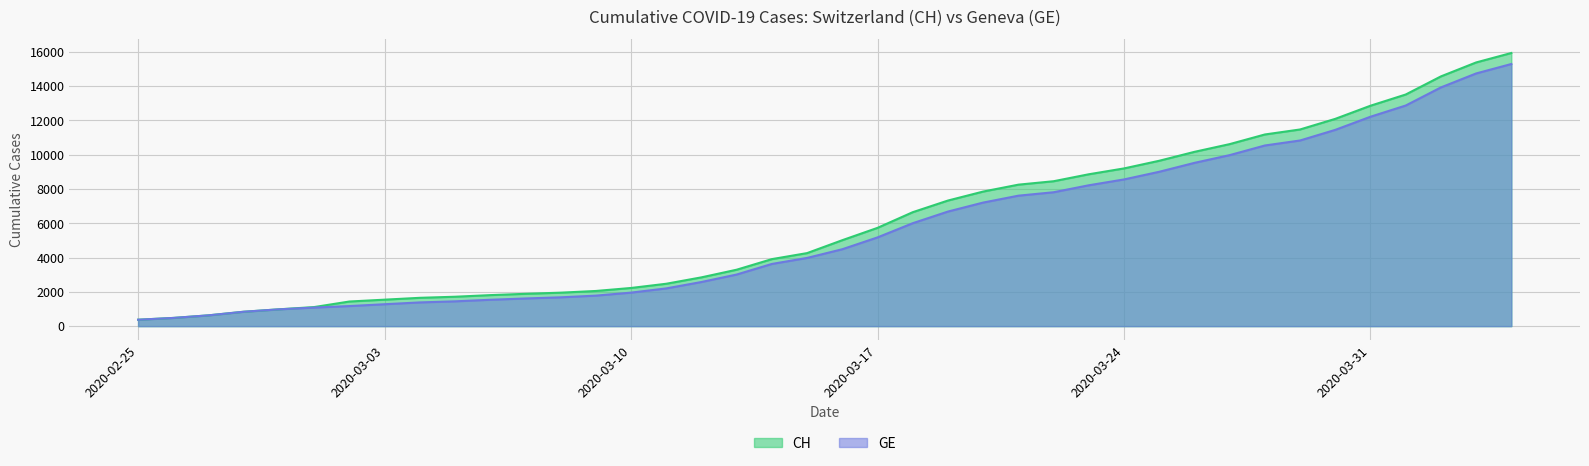

Does the chart display data point markers on the line(s)?

No